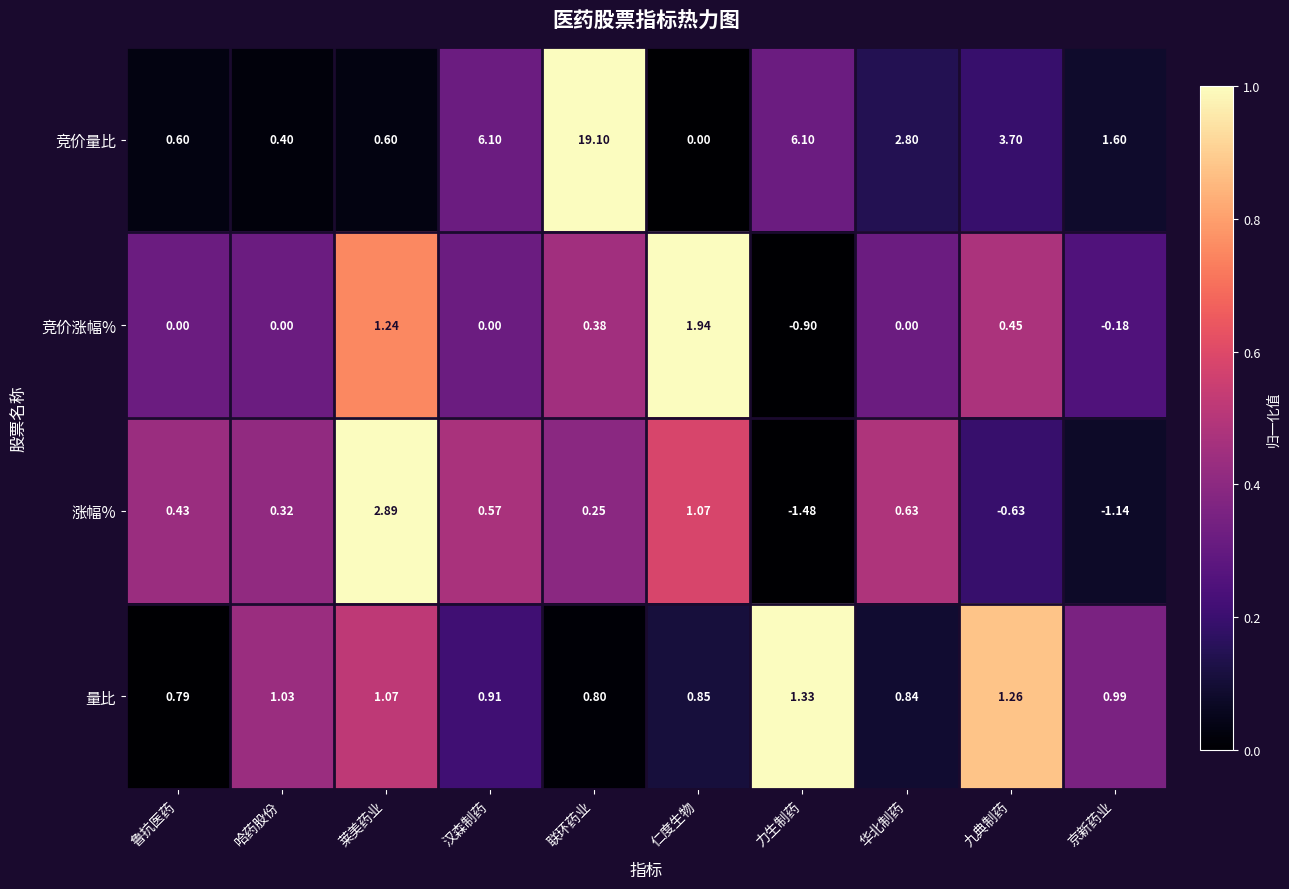

Between 汉森制药 and 华北制药, which series saw the biggest shift?

竞价量比